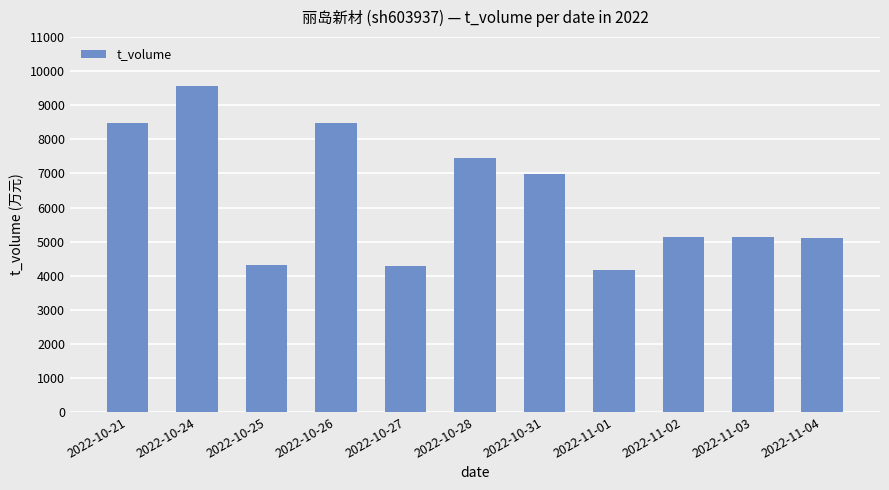

Which label corresponds to the largest value in the chart?

2022-10-24